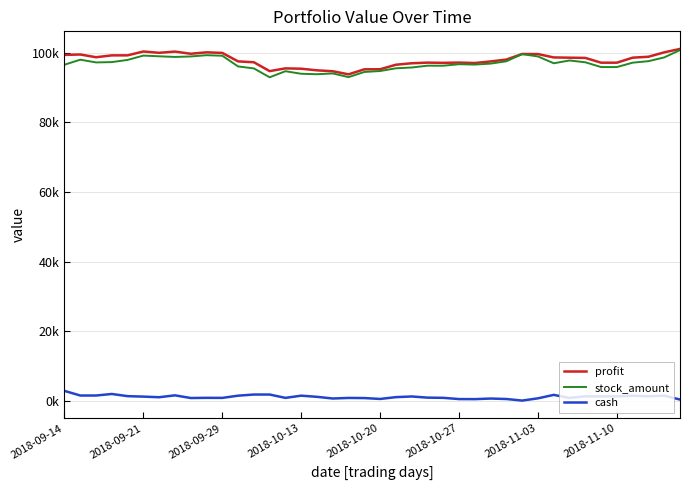

True or false: cash and profit intersect in this chart.

False